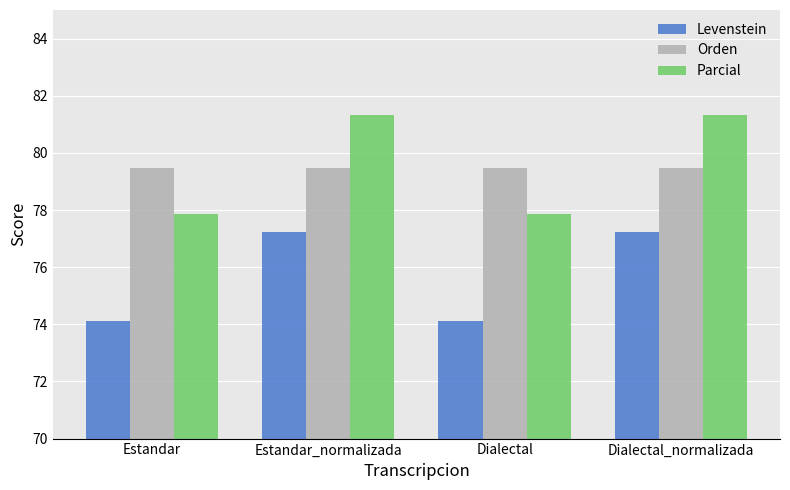

What is the sum of all Levenstein values?

302.7